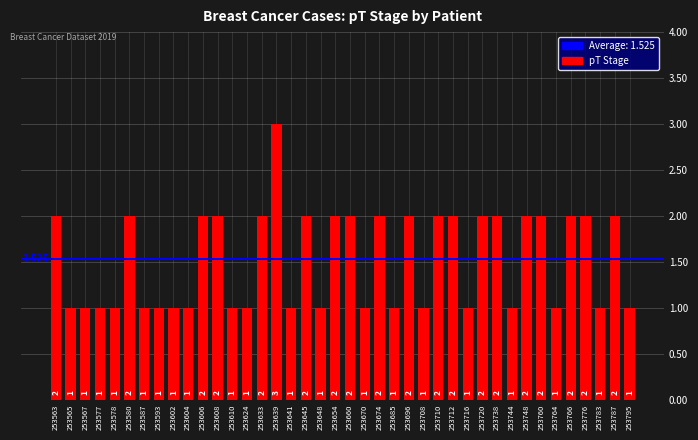

How many distinct data groups are displayed?

1